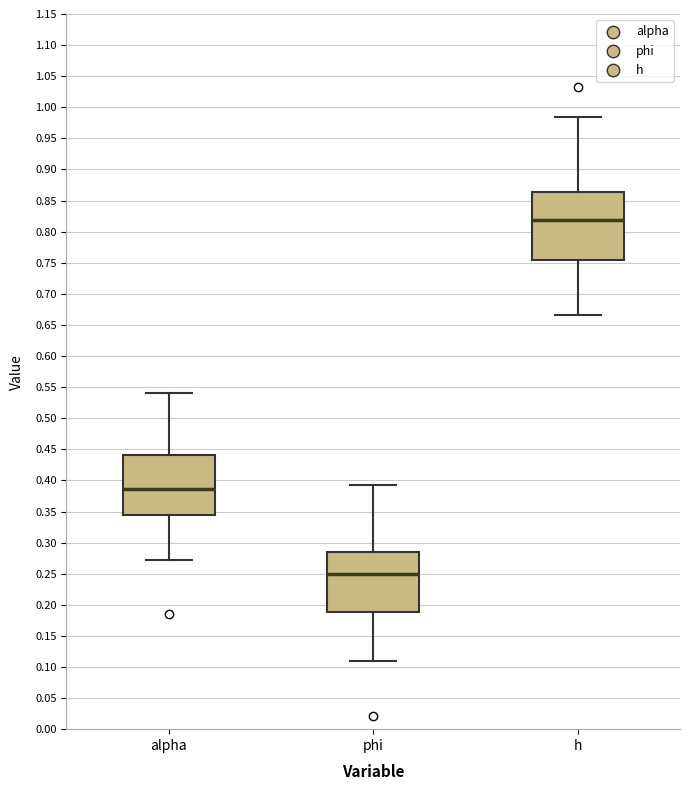

Comparing the boxes themselves (not the whiskers), which one is the tallest?

h